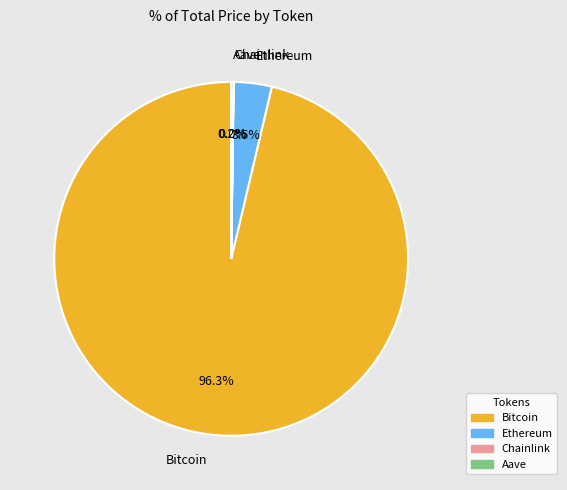

Is there a majority slice in this chart?

Yes